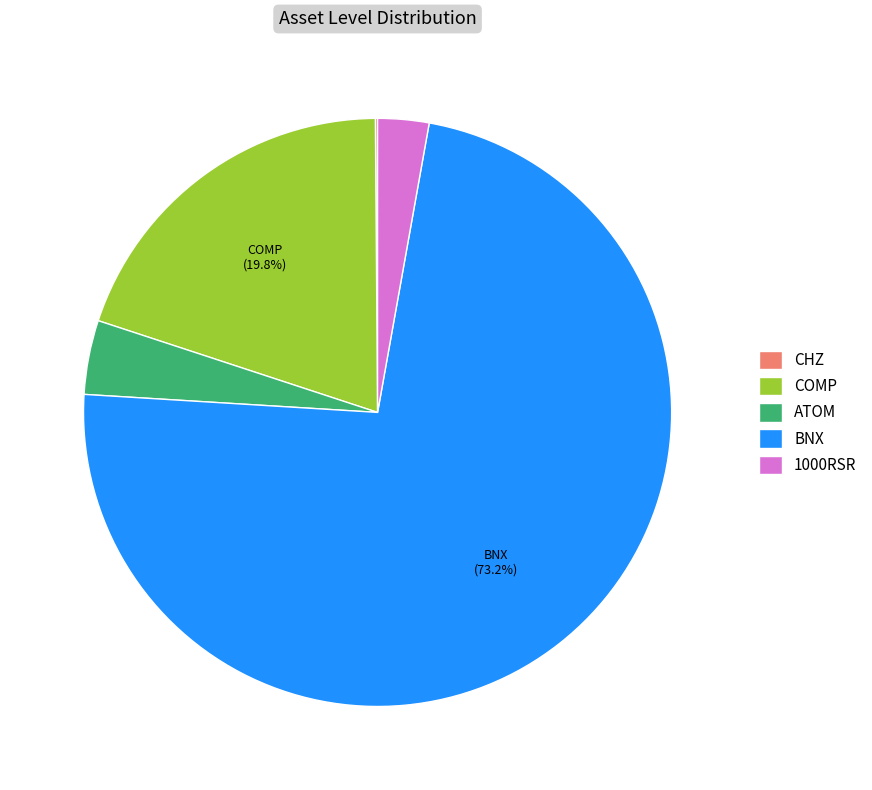

What is the majority slice?

BNX